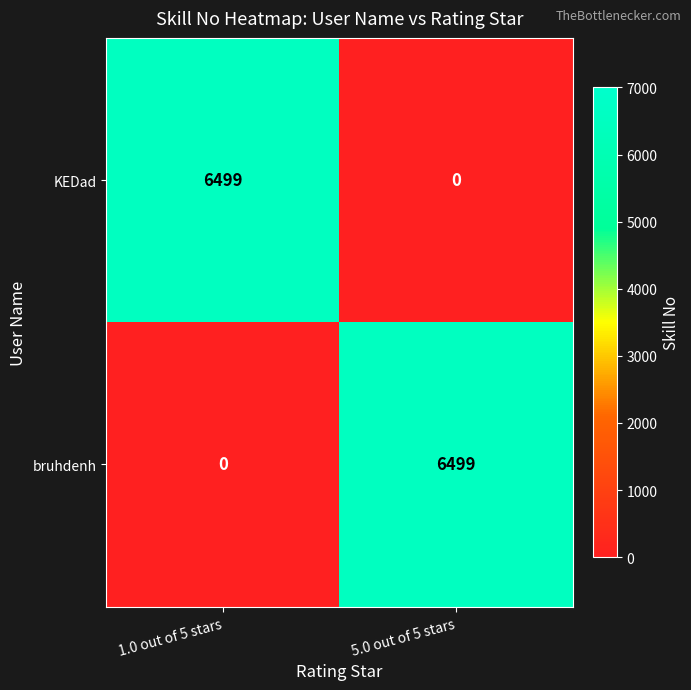

Is it true that bruhdenh equals 4015 at 5.0 out of 5 stars?

False